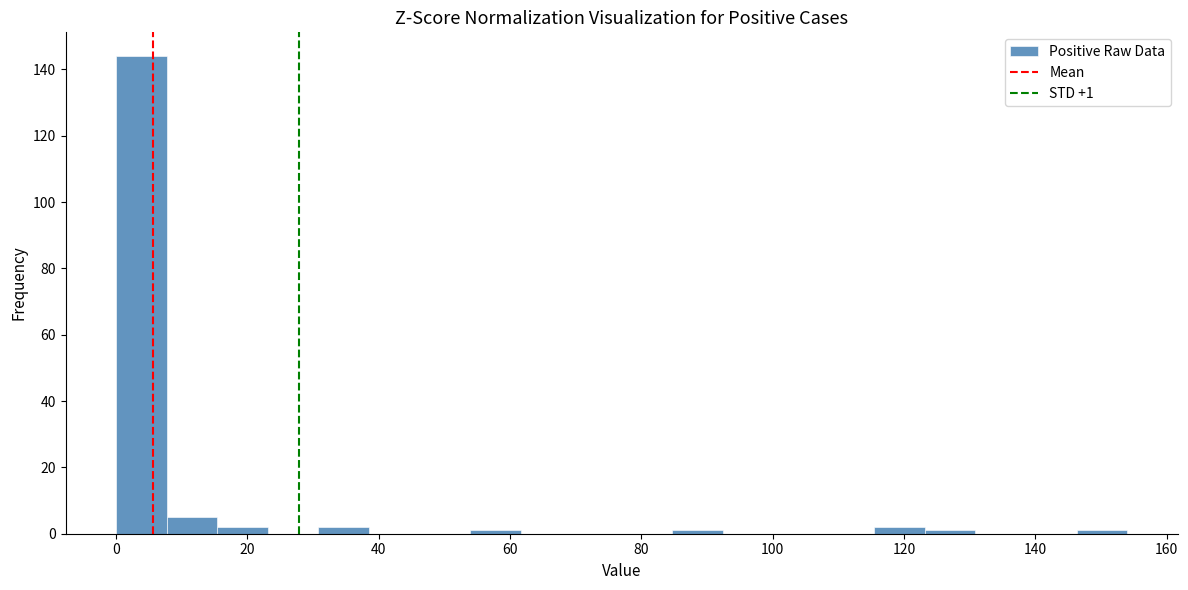

Read against the x-axis, roughly where is the centre of the tallest bar?

4